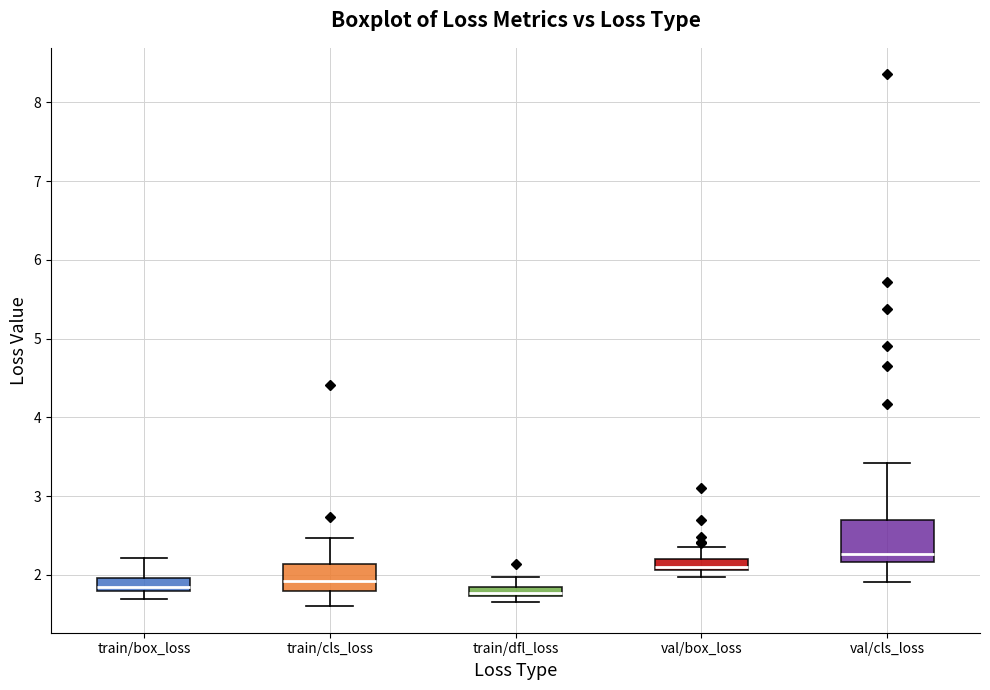

Which box is the tallest, from its lower edge to its upper edge?

val/cls_loss